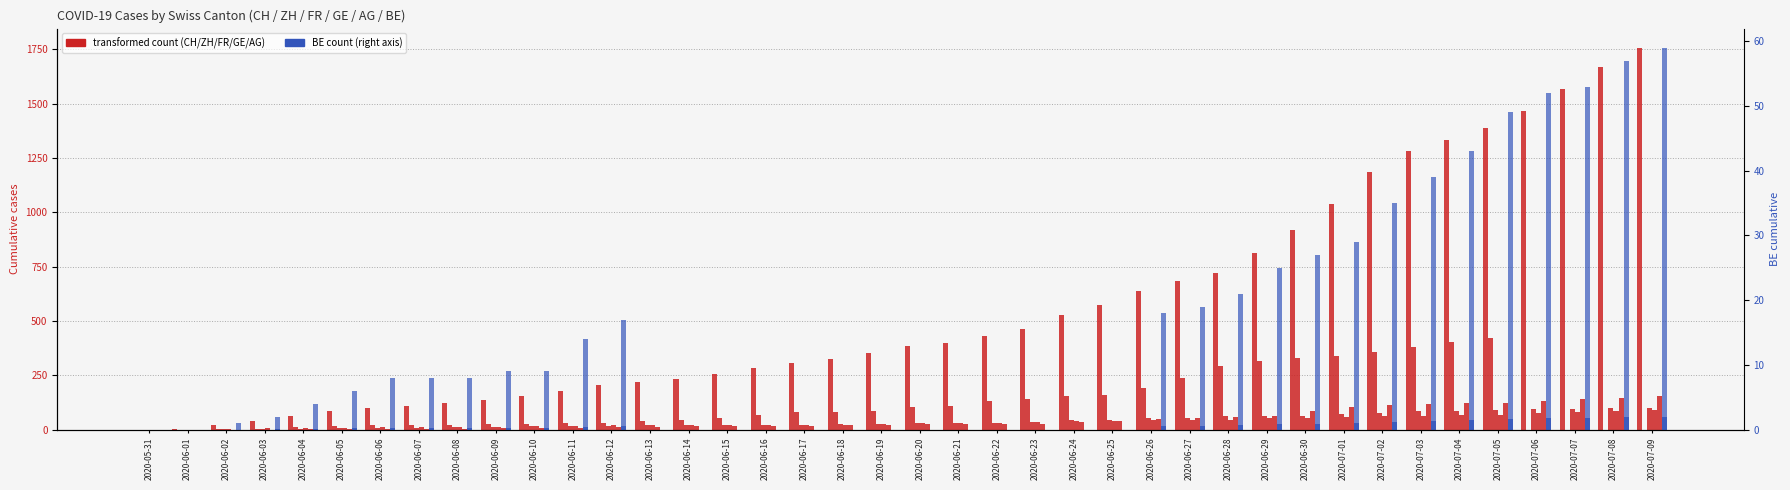

Does the chart contain stacked bars?

No